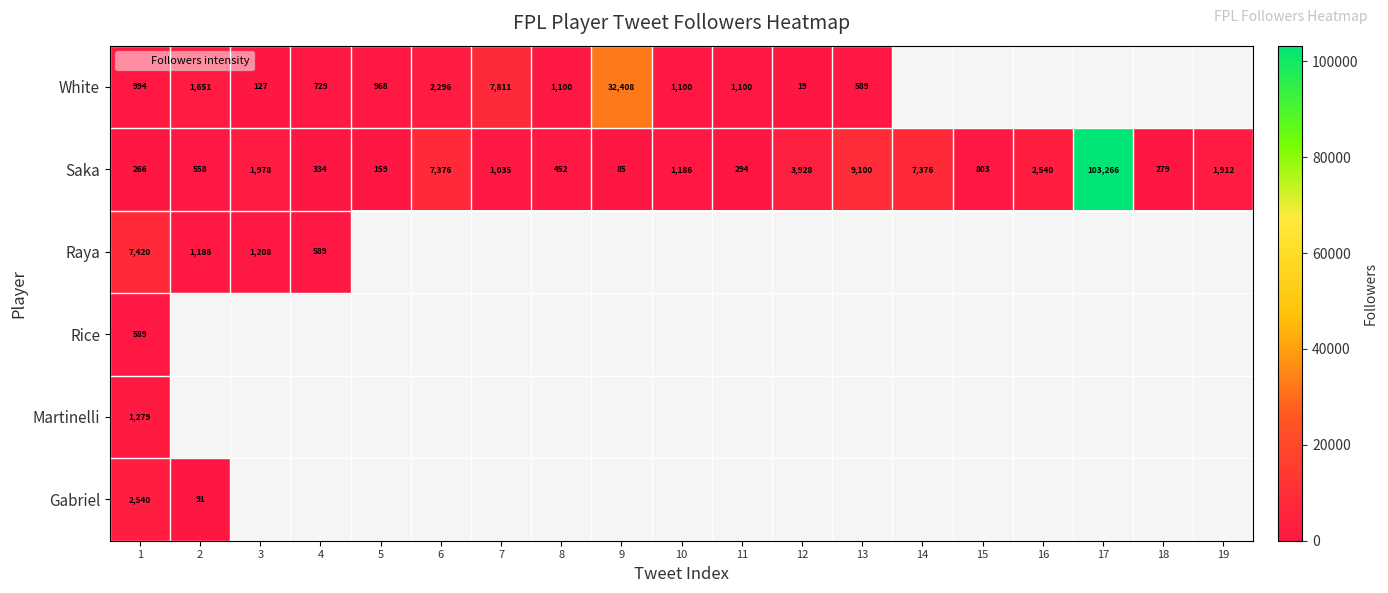

Which label corresponds to the smallest value in the chart?

12